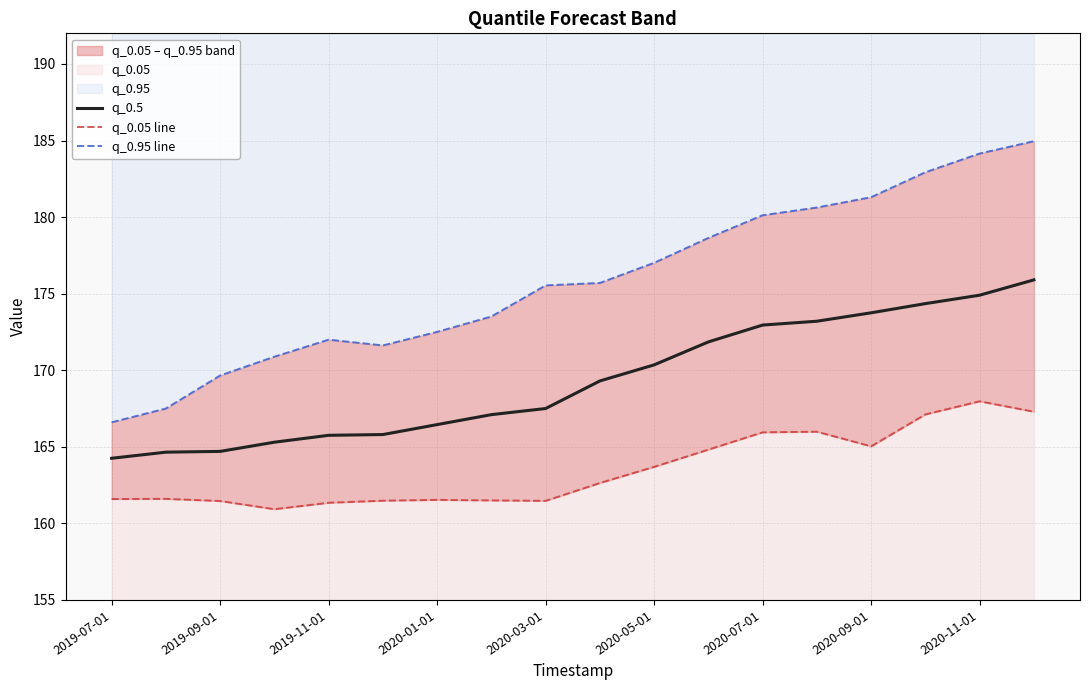

Is it true that q_0.5 equals 249.0 at 2020-09-01?

False